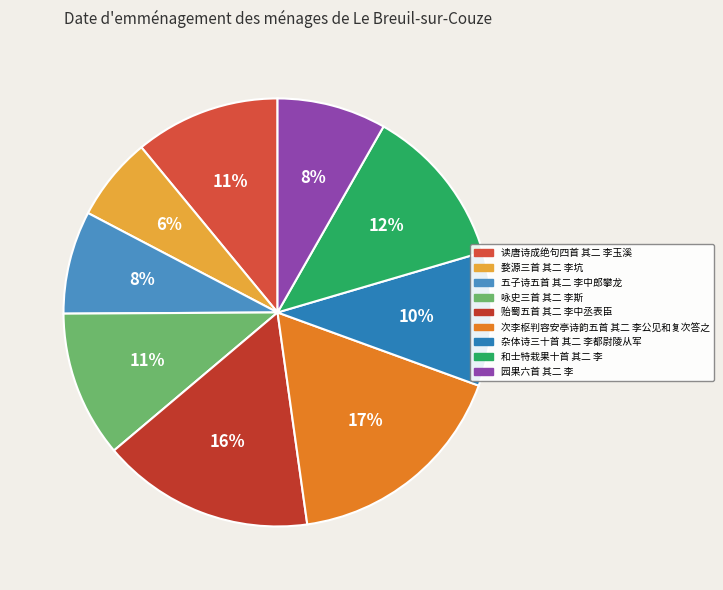

Do 和士特栽果十首 其二 李 and 杂体诗三十首 其二 李都尉陵从军 together represent more than half of the pie?

No